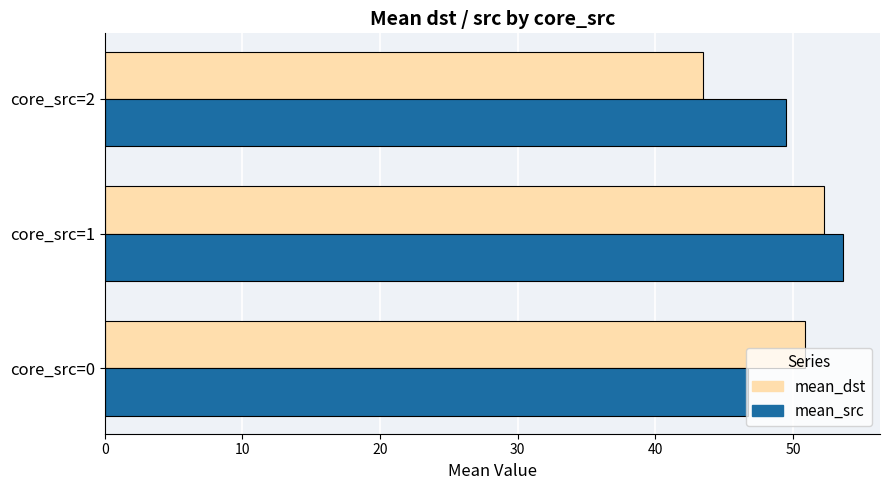

The value of mean_src at core_src=2 is 49.5. True or false?

True